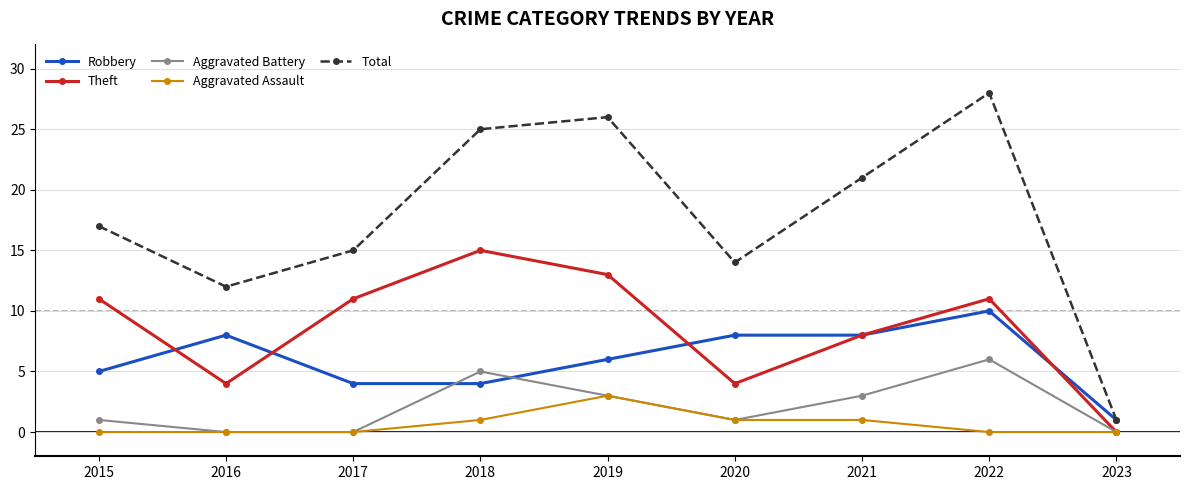

The Theft series shows 4 at 2018. True or false?

False